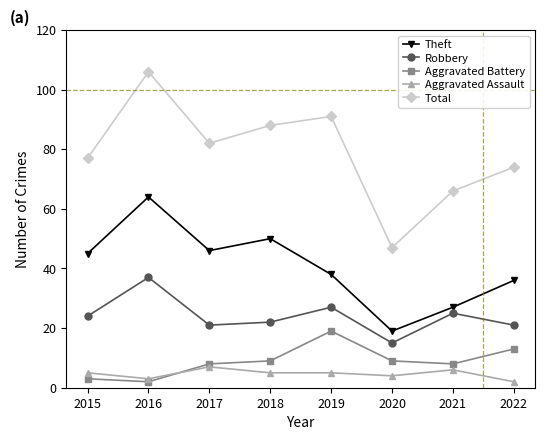

What is the sum of all Aggravated Battery values?

71